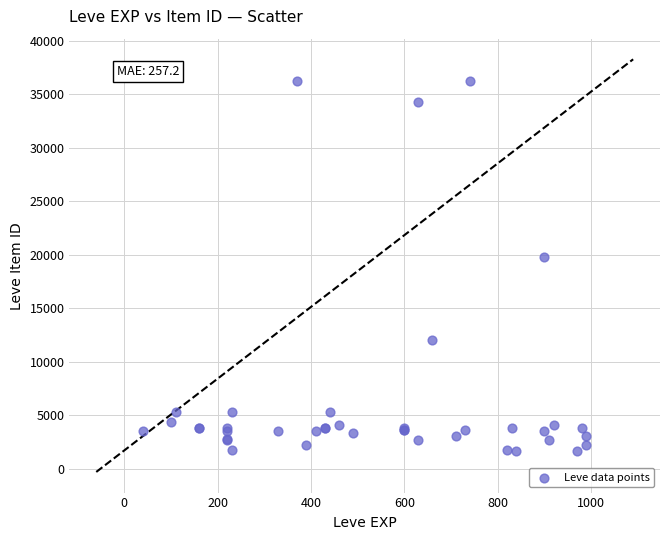

What Y value in the scatter plot is closest to 18967?

19744